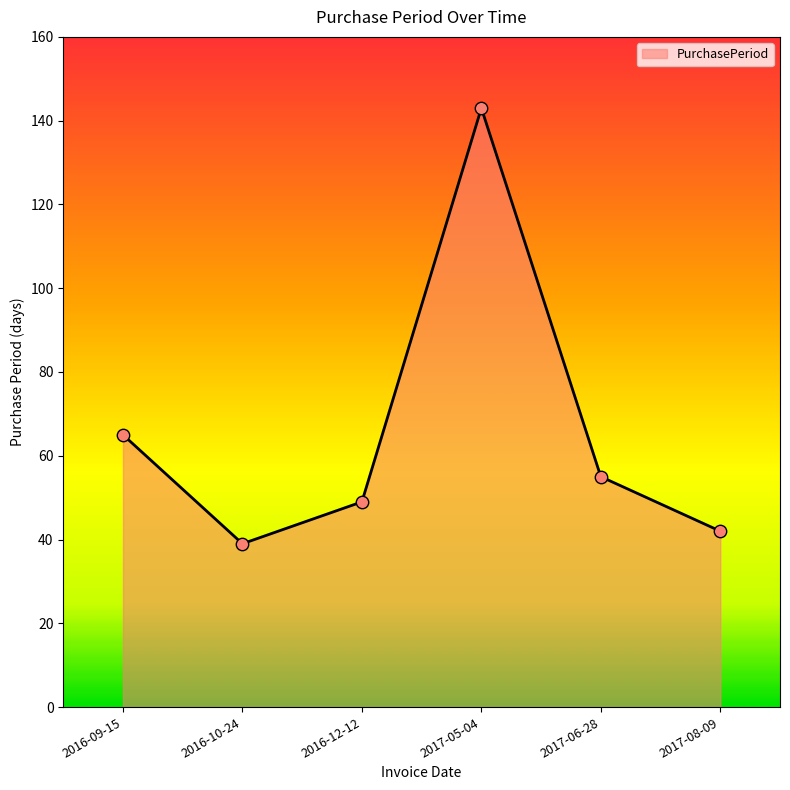

Between 2017-08-09 and 2017-05-04, which is larger?

2017-05-04